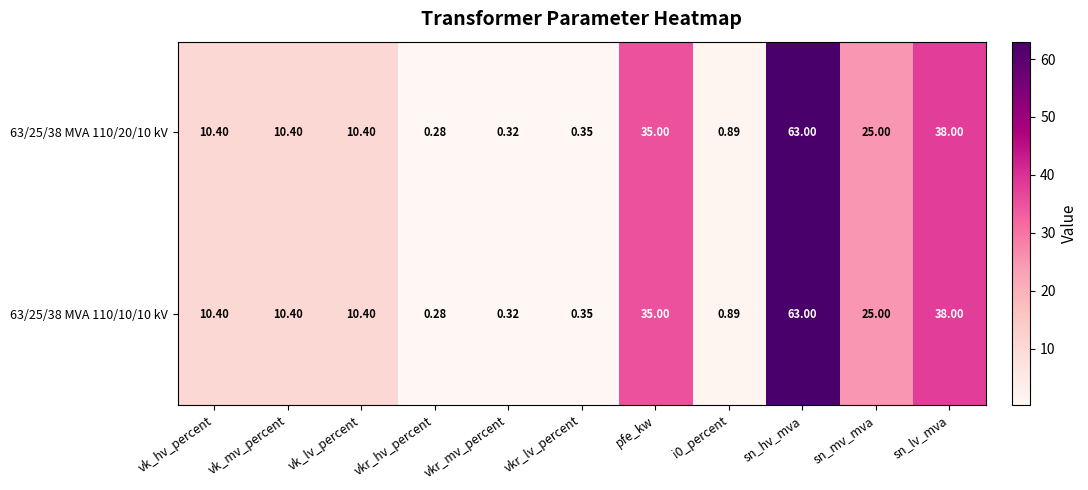

What is the total value across all series at i0_percent?

1.8